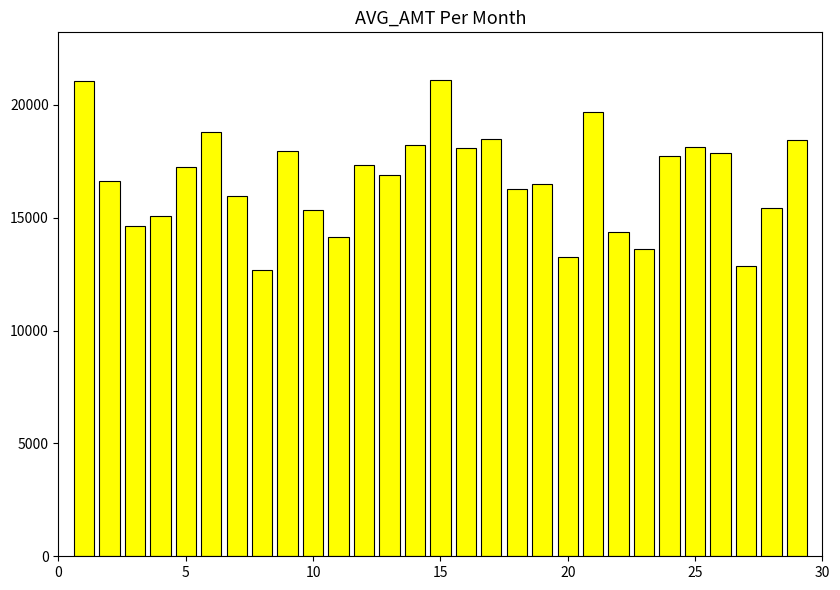

How many data points does each series have?

29